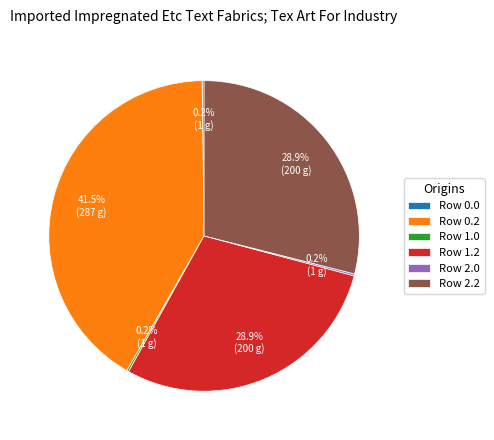

Is Row 2.2 the majority of the pie?

No